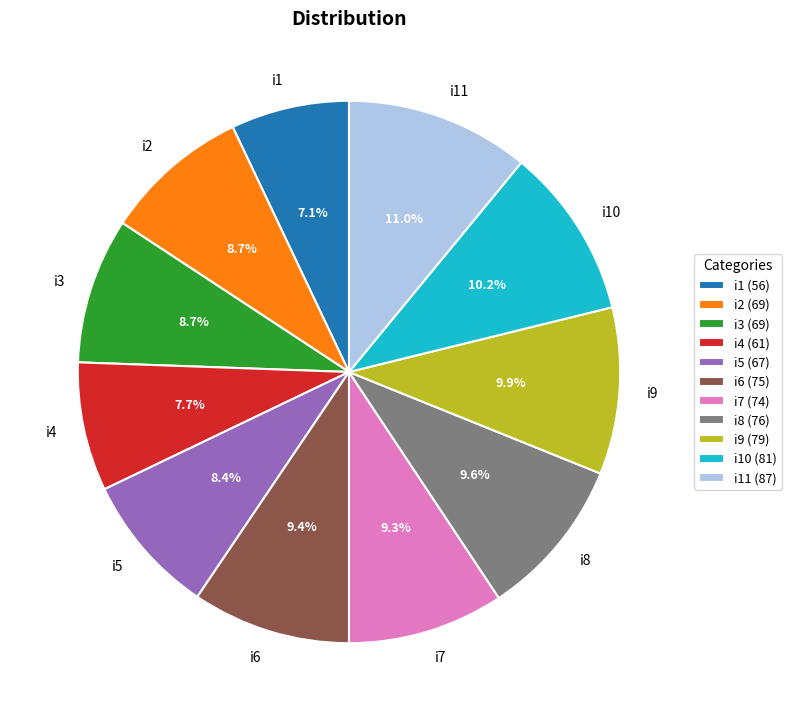

To the nearest percent, what portion does i7 represent?

9%